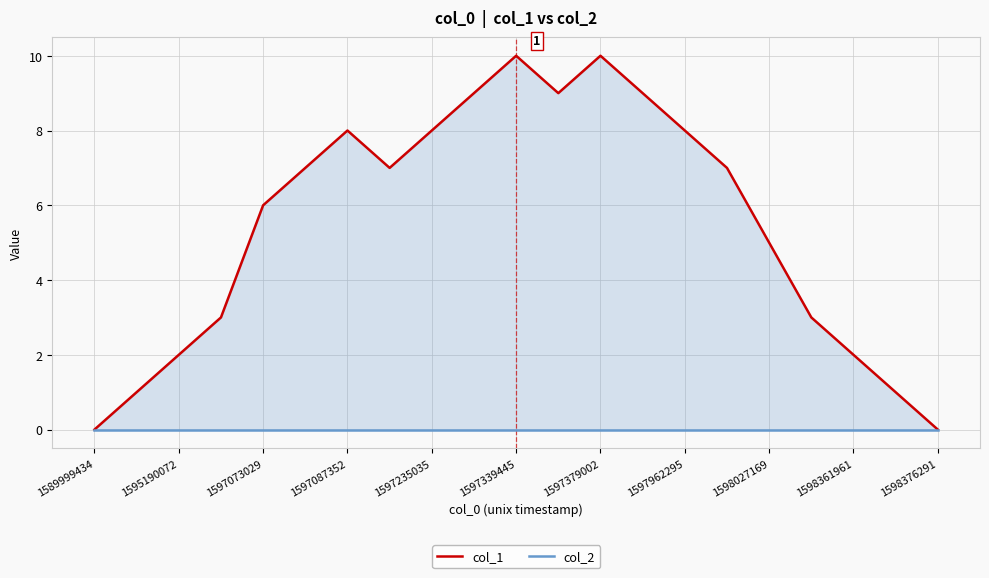

Is it true that col_2 equals 0 at 13?

True